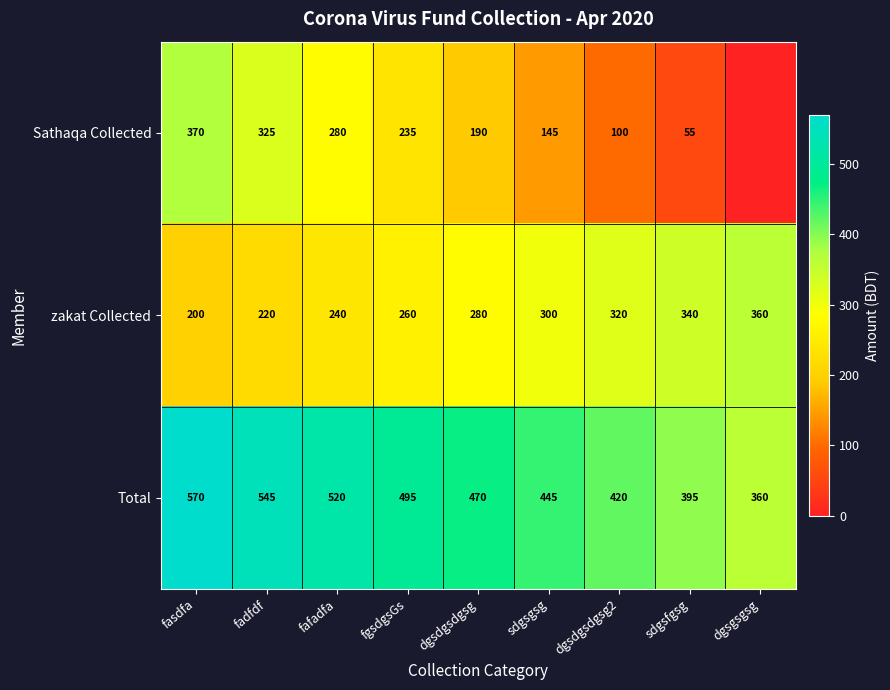

Between sdgsfgsg and dgsdgsdgsg, which is larger?

dgsdgsdgsg